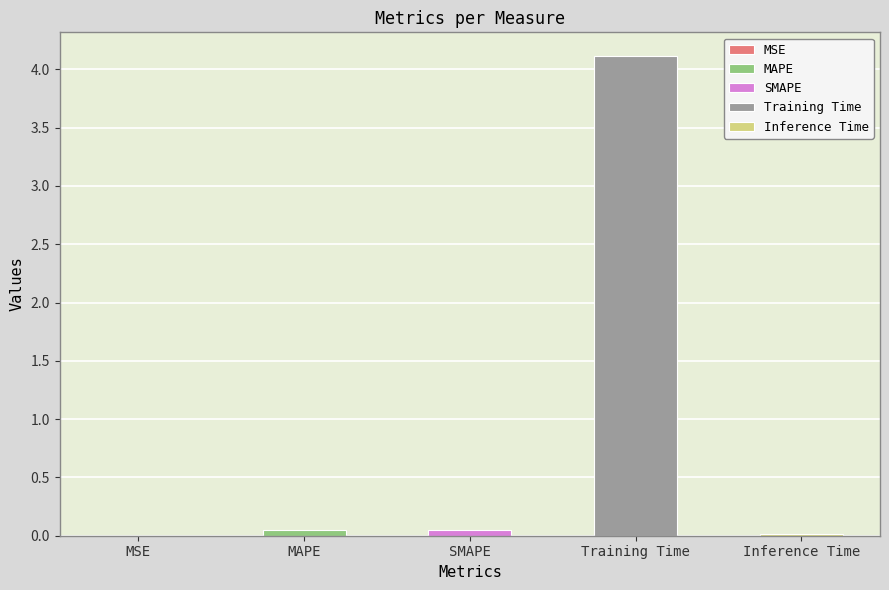

Is it true that the value at MSE is 0.0?

True